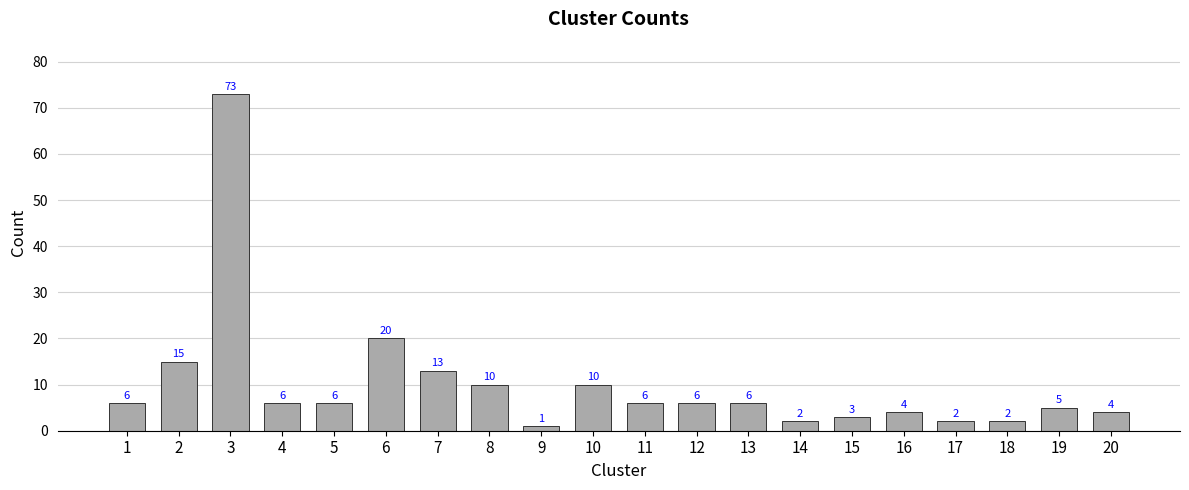

True or false: the data shows 2 at 17.

True